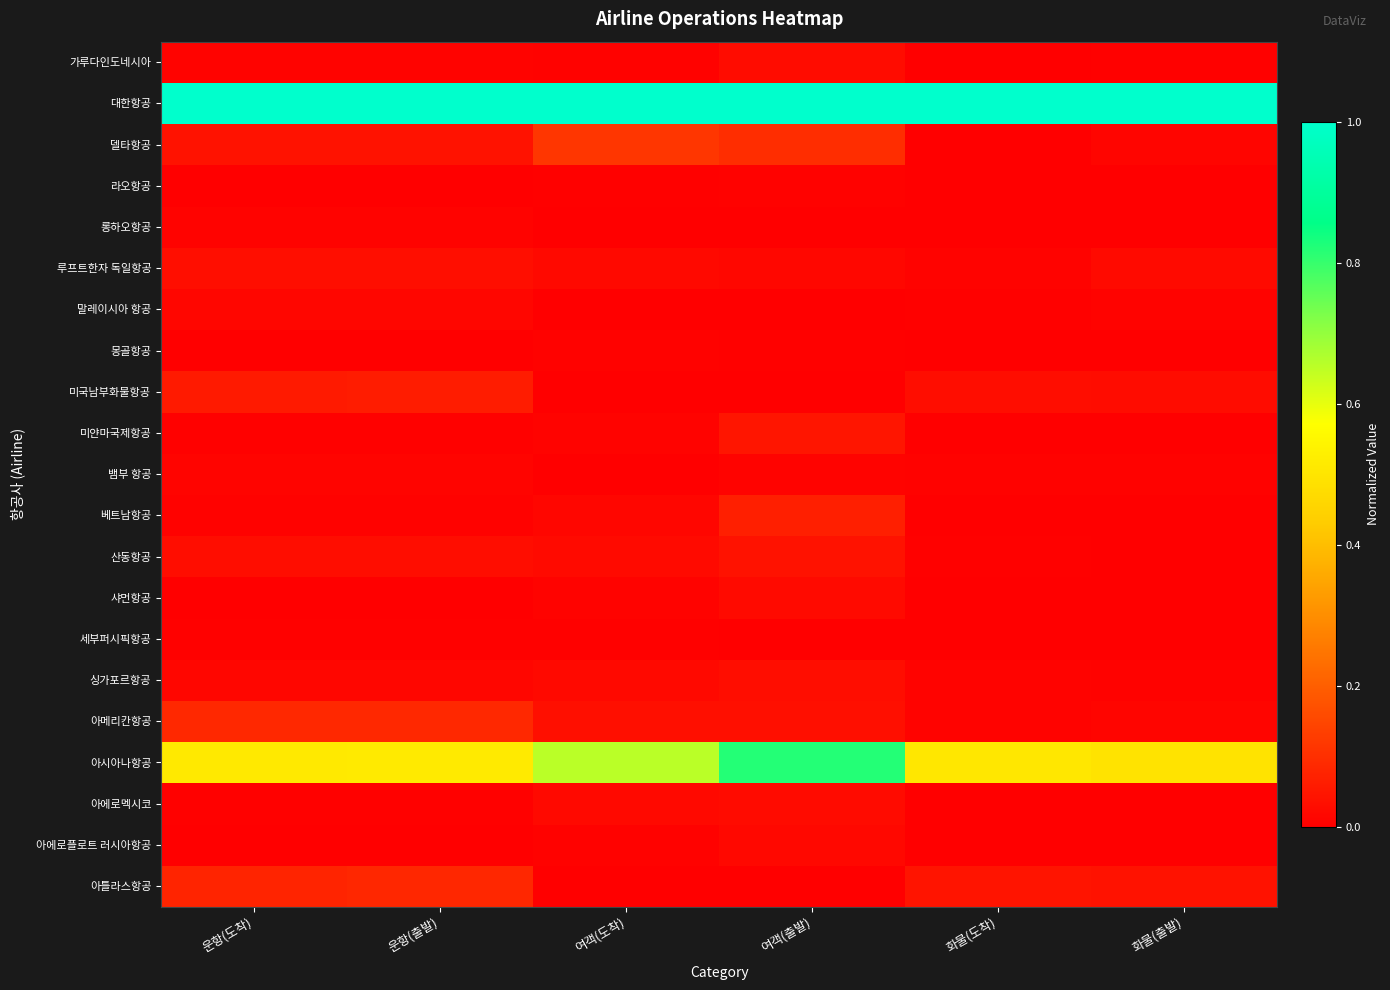

Reading left to right, transcribe all the data shown in this chart.

가루다인도네시아: 운항(도착)=0.0	운항(출발)=0.0	여객(도착)=0.0	여객(출발)=0.0	화물(도착)=0.0	화물(출발)=0.0
대한항공: 운항(도착)=1.0	운항(출발)=1.0	여객(도착)=1.0	여객(출발)=1.0	화물(도착)=1.0	화물(출발)=1.0
델타항공: 운항(도착)=0.0	운항(출발)=0.0	여객(도착)=0.1	여객(출발)=0.1	화물(도착)=0.0	화물(출발)=0.0
라오항공: 운항(도착)=0.0	운항(출발)=0.0	여객(도착)=0.0	여객(출발)=0.0	화물(도착)=0.0	화물(출발)=0.0
롱하오항공: 운항(도착)=0.0	운항(출발)=0.0	여객(도착)=0.0	여객(출발)=0.0	화물(도착)=0.0	화물(출발)=0.0
루프트한자 독일항공: 운항(도착)=0.0	운항(출발)=0.0	여객(도착)=0.0	여객(출발)=0.0	화물(도착)=0.0	화물(출발)=0.0
말레이시아 항공: 운항(도착)=0.0	운항(출발)=0.0	여객(도착)=0.0	여객(출발)=0.0	화물(도착)=0.0	화물(출발)=0.0
몽골항공: 운항(도착)=0.0	운항(출발)=0.0	여객(도착)=0.0	여객(출발)=0.0	화물(도착)=0.0	화물(출발)=0.0
미국남부화물항공: 운항(도착)=0.1	운항(출발)=0.1	여객(도착)=0.0	여객(출발)=0.0	화물(도착)=0.0	화물(출발)=0.0
미얀마국제항공: 운항(도착)=0.0	운항(출발)=0.0	여객(도착)=0.0	여객(출발)=0.0	화물(도착)=0.0	화물(출발)=0.0
뱀부 항공: 운항(도착)=0.0	운항(출발)=0.0	여객(도착)=0.0	여객(출발)=0.0	화물(도착)=0.0	화물(출발)=0.0
베트남항공: 운항(도착)=0.0	운항(출발)=0.0	여객(도착)=0.0	여객(출발)=0.1	화물(도착)=0.0	화물(출발)=0.0
산동항공: 운항(도착)=0.0	운항(출발)=0.0	여객(도착)=0.0	여객(출발)=0.0	화물(도착)=0.0	화물(출발)=0.0
샤먼항공: 운항(도착)=0.0	운항(출발)=0.0	여객(도착)=0.0	여객(출발)=0.0	화물(도착)=0.0	화물(출발)=0.0
세부퍼시픽항공: 운항(도착)=0.0	운항(출발)=0.0	여객(도착)=0.0	여객(출발)=0.0	화물(도착)=0.0	화물(출발)=0.0
싱가포르항공: 운항(도착)=0.0	운항(출발)=0.0	여객(도착)=0.0	여객(출발)=0.0	화물(도착)=0.0	화물(출발)=0.0
아메리칸항공: 운항(도착)=0.1	운항(출발)=0.1	여객(도착)=0.0	여객(출발)=0.0	화물(도착)=0.0	화물(출발)=0.0
아시아나항공: 운항(도착)=0.5	운항(출발)=0.5	여객(도착)=0.7	여객(출발)=0.8	화물(도착)=0.5	화물(출발)=0.5
아에로멕시코: 운항(도착)=0.0	운항(출발)=0.0	여객(도착)=0.0	여객(출발)=0.0	화물(도착)=0.0	화물(출발)=0.0
아에로플로트 러시아항공: 운항(도착)=0.0	운항(출발)=0.0	여객(도착)=0.0	여객(출발)=0.0	화물(도착)=0.0	화물(출발)=0.0
아틀라스항공: 운항(도착)=0.1	운항(출발)=0.1	여객(도착)=0.0	여객(출발)=0.0	화물(도착)=0.0	화물(출발)=0.0